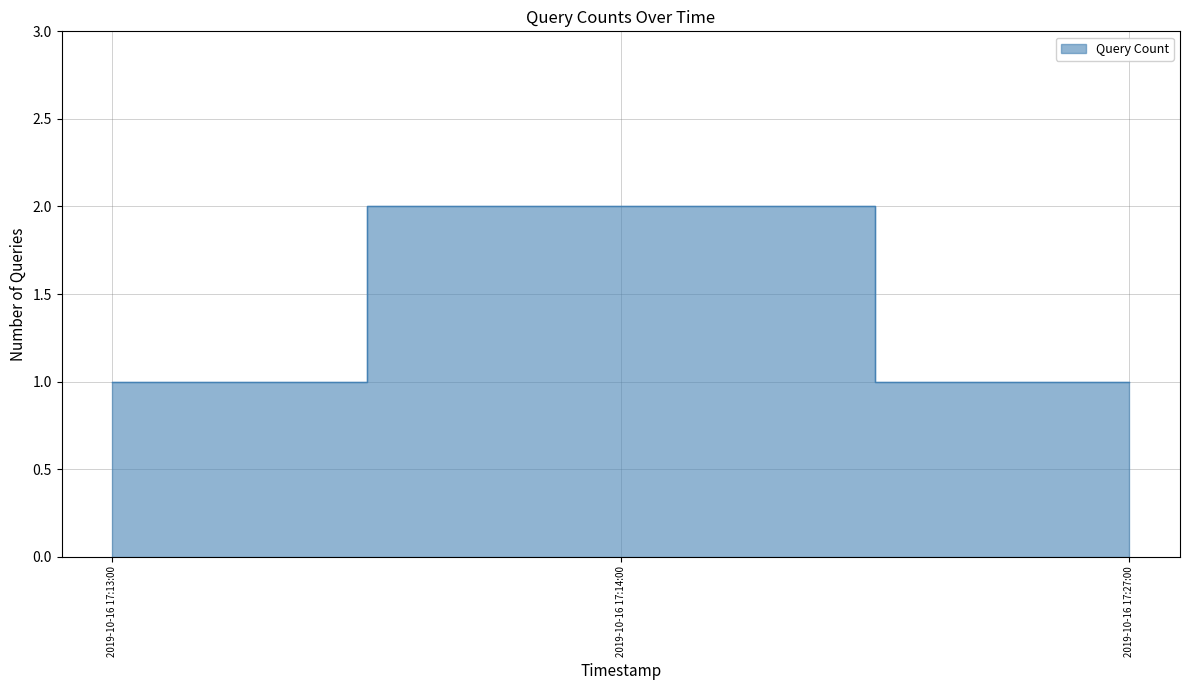

Rank the categories by value from lowest to highest.

2019-10-16 17:13:00, 2019-10-16 17:27:00, 2019-10-16 17:14:00